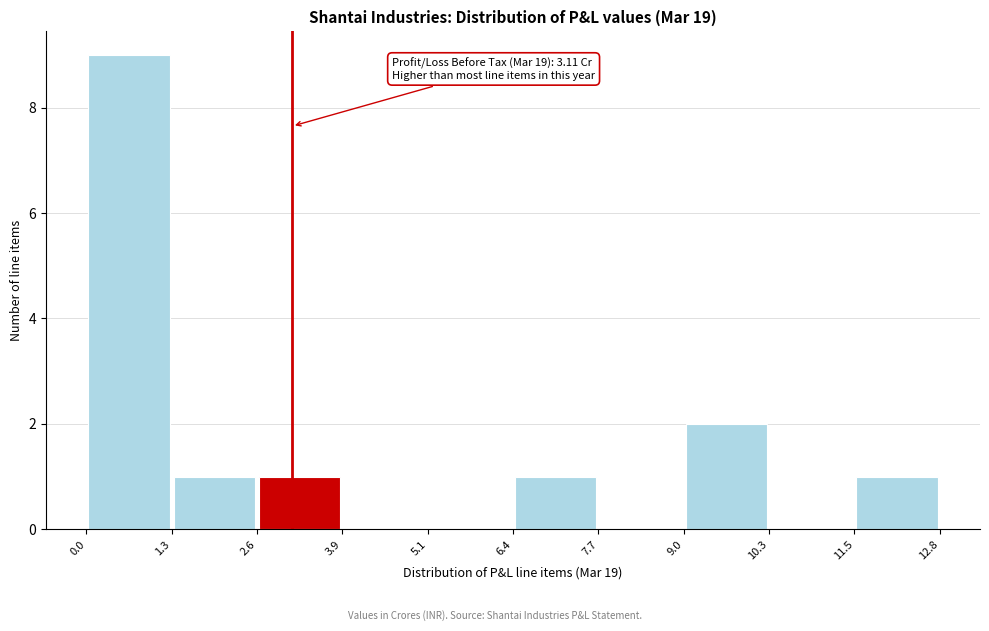

Which range on the x-axis has the tallest bar?

0.0 to 1.3